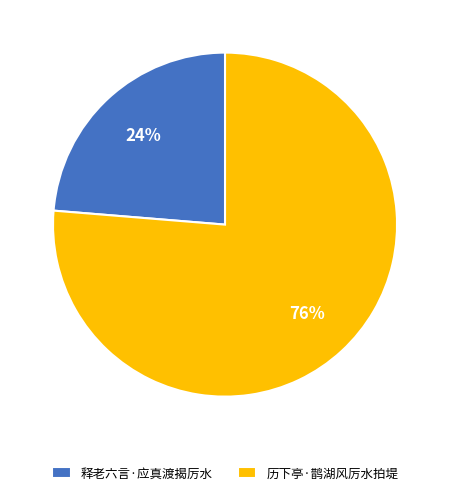

Which category accounts for the majority?

历下亭·鹊湖风厉水拍堤